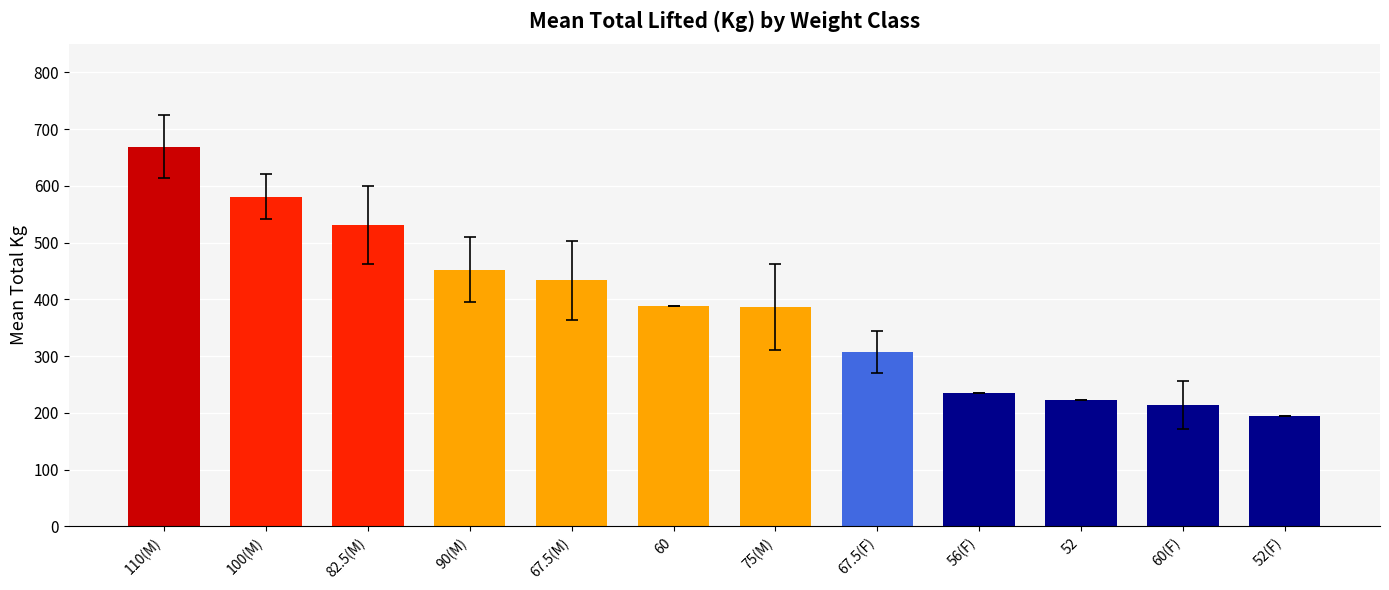

How many bars are there in total?

12